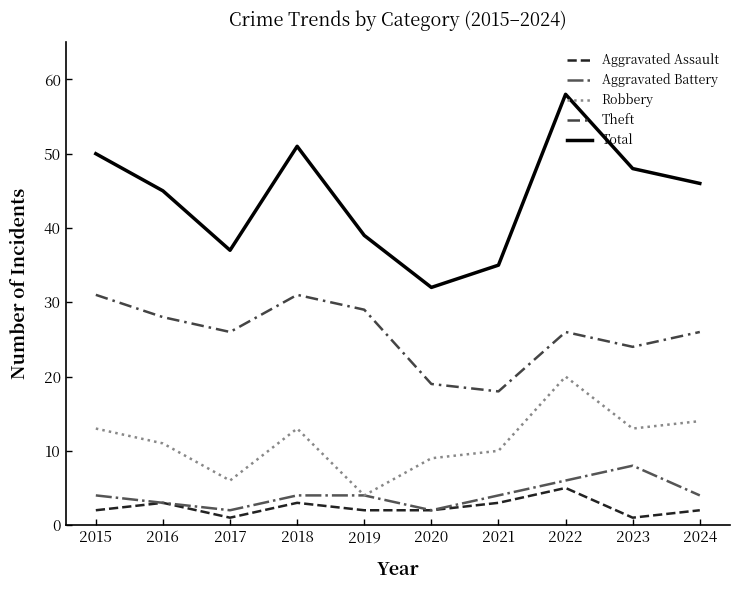

Rank the series by their maximum value, from highest to lowest.

Total, Theft, Robbery, Aggravated Battery, Aggravated Assault